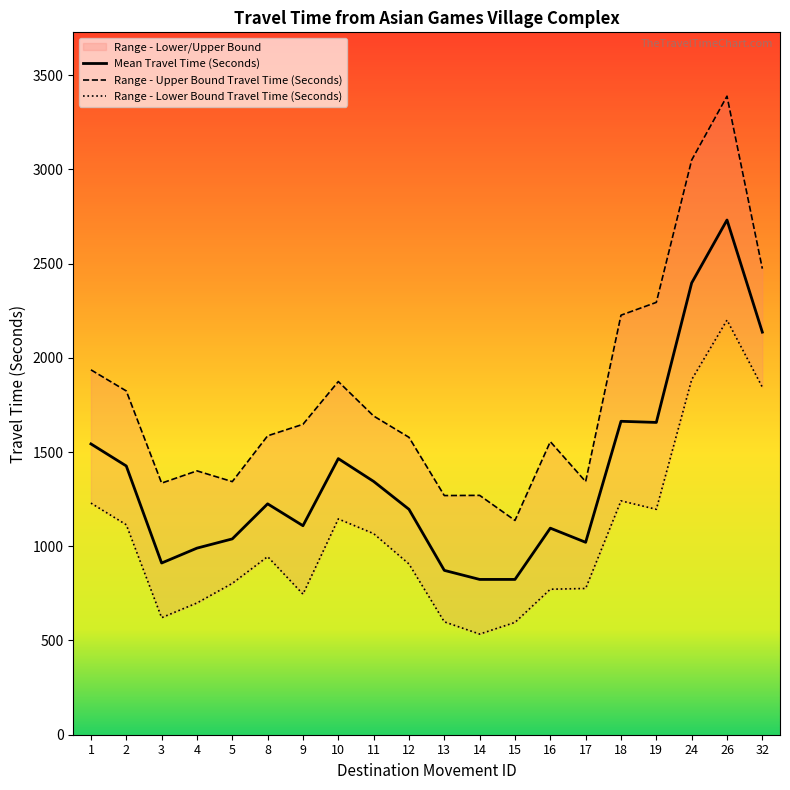

True or false: Mean Travel Time (Seconds) has a value of 1344 at 11.

True